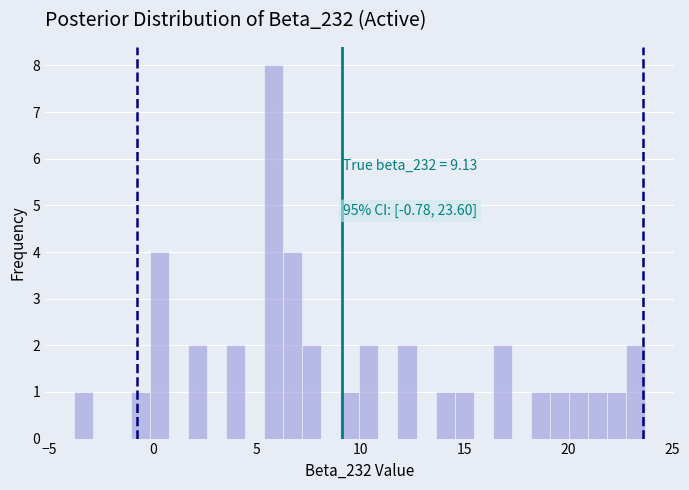

Around what value on the x-axis is the tallest bar? Give the approximate position of its centre, as read against the axis.

6.0